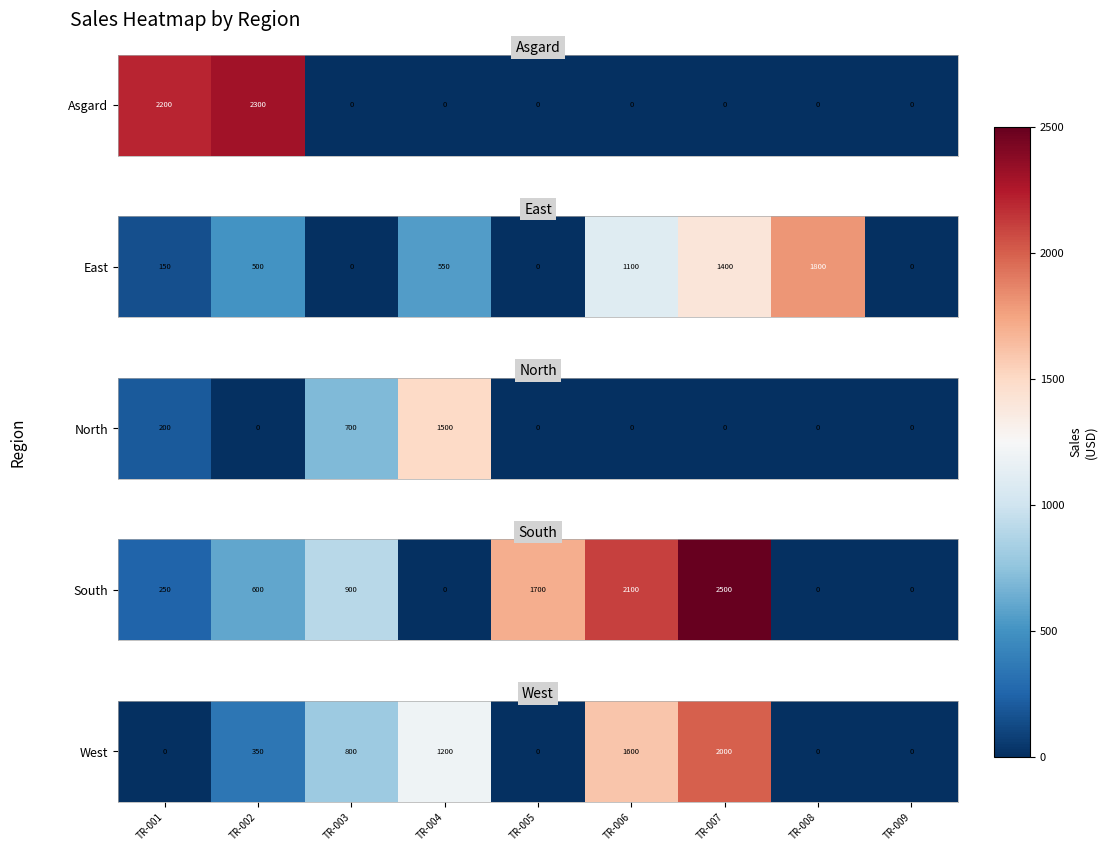

Count the number of data series in this chart.

1